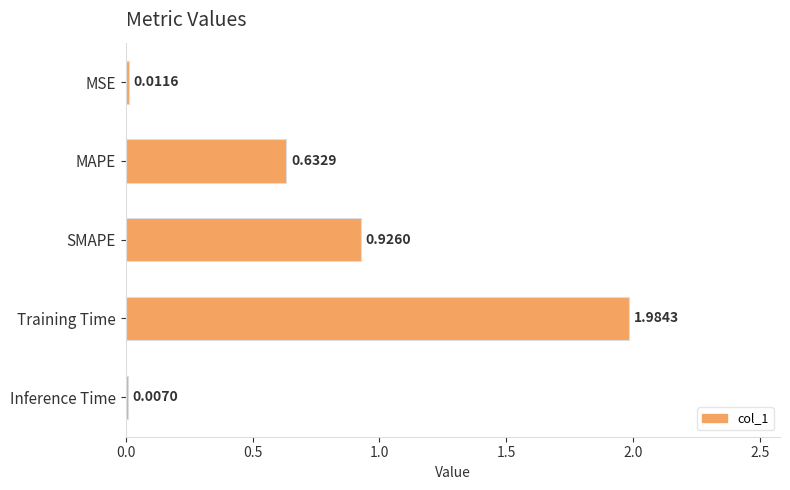

Which category has the highest value across all series?

Training Time